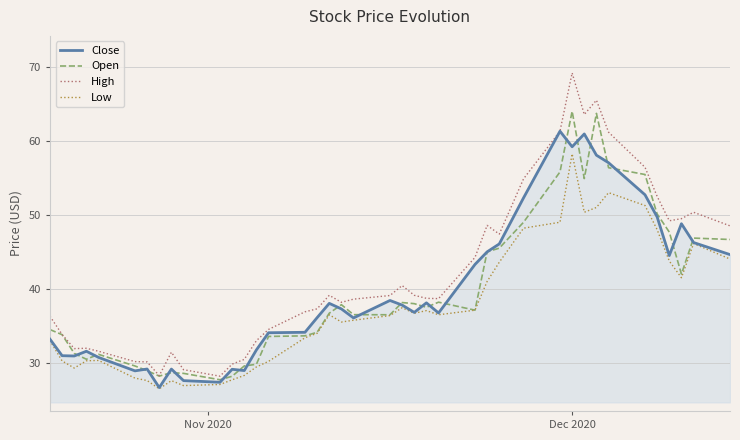

Which series has the largest total across all categories?

High